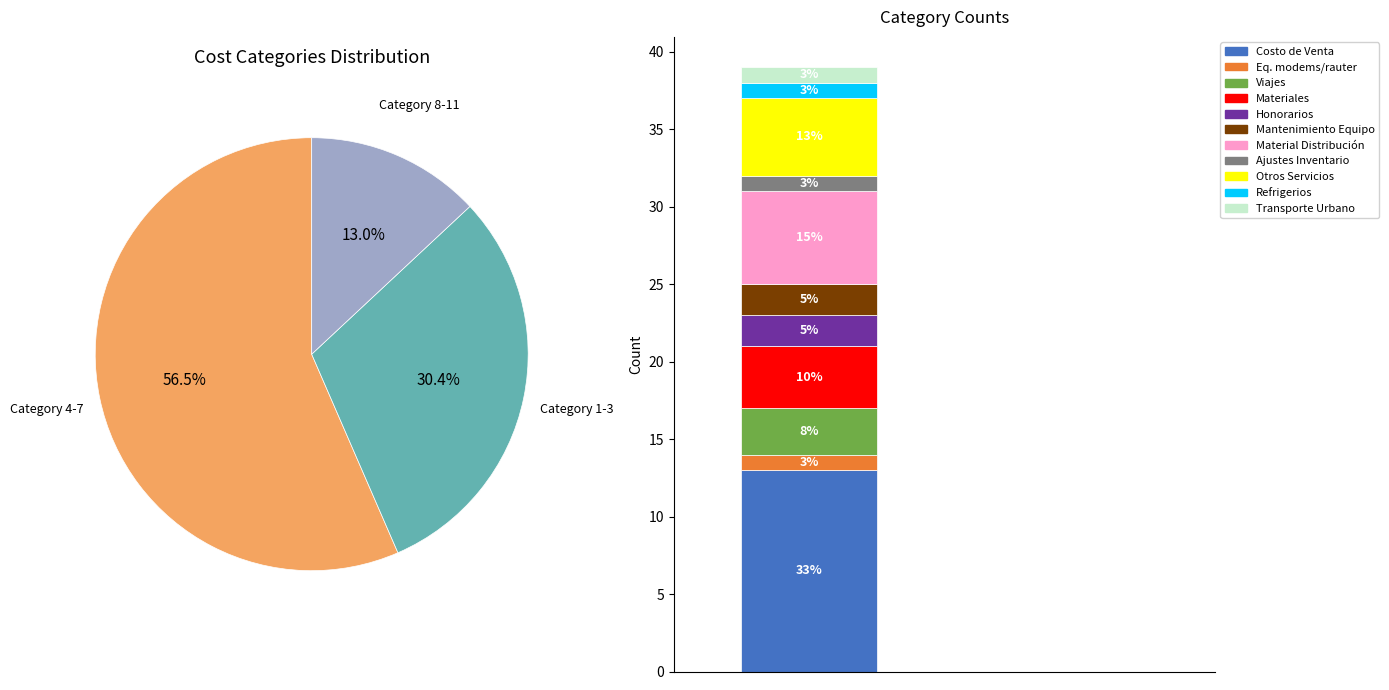

Between 6 and 1, which is larger?

1